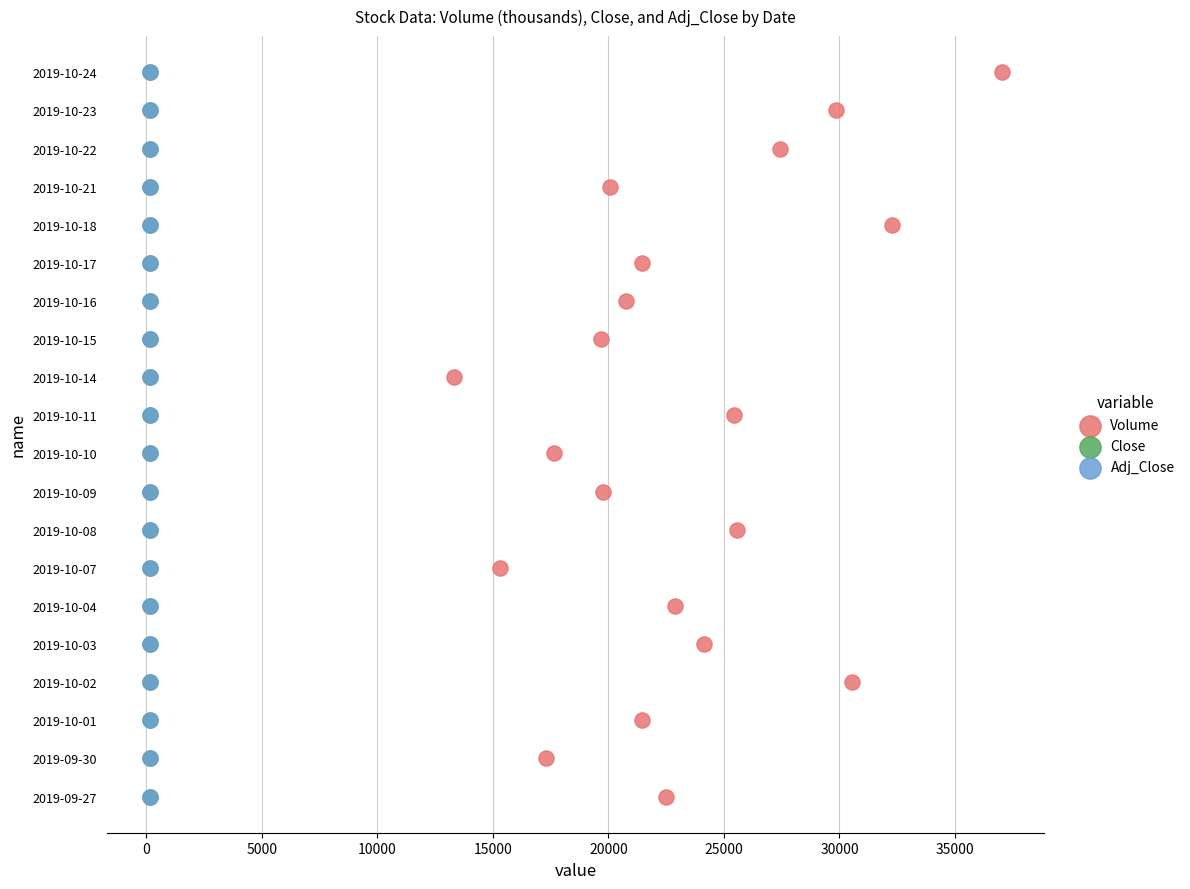

What are all the series names shown in the legend?

Volume, Close, Adj_Close